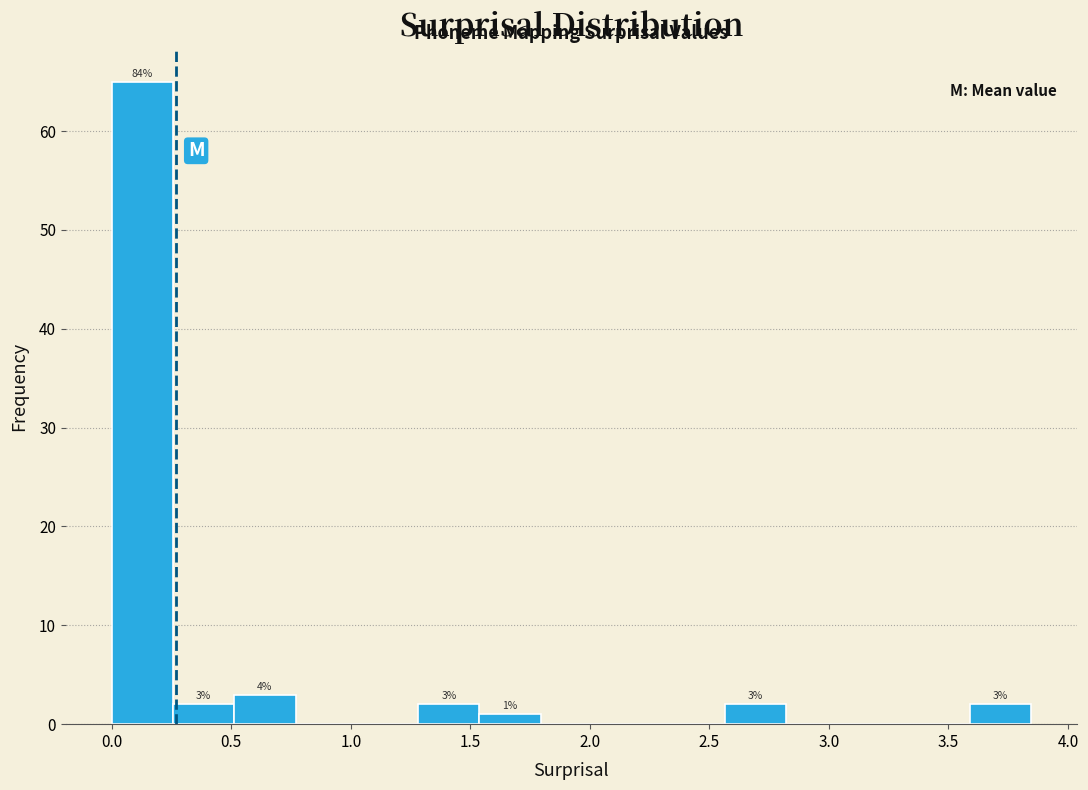

Over which range of the x-axis is the bar tallest?

0.00 to 0.25